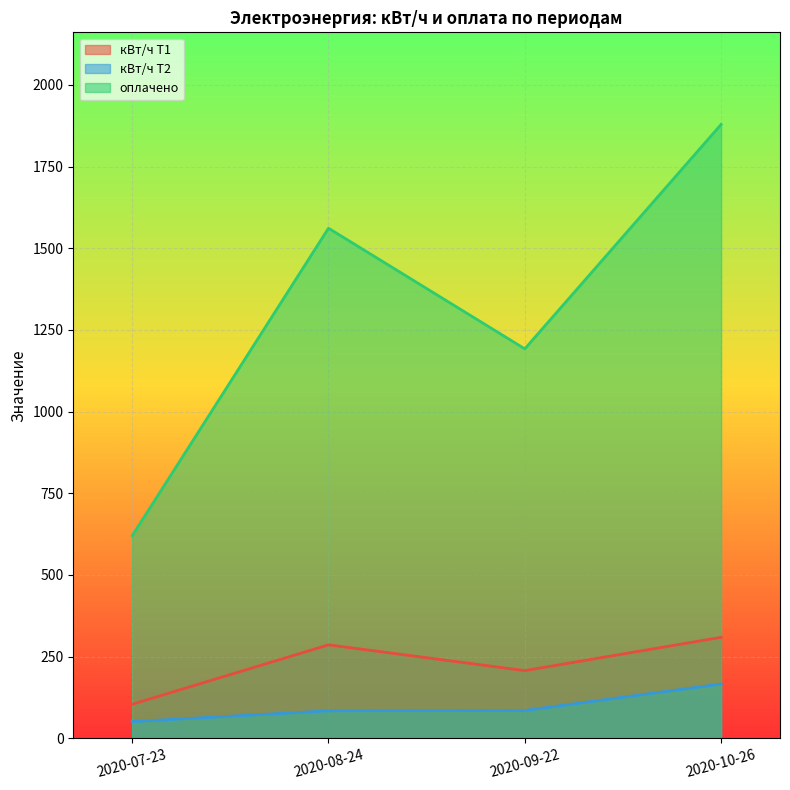

What are all the series names shown in the legend?

кВт/ч Т1, кВт/ч Т2, оплачено